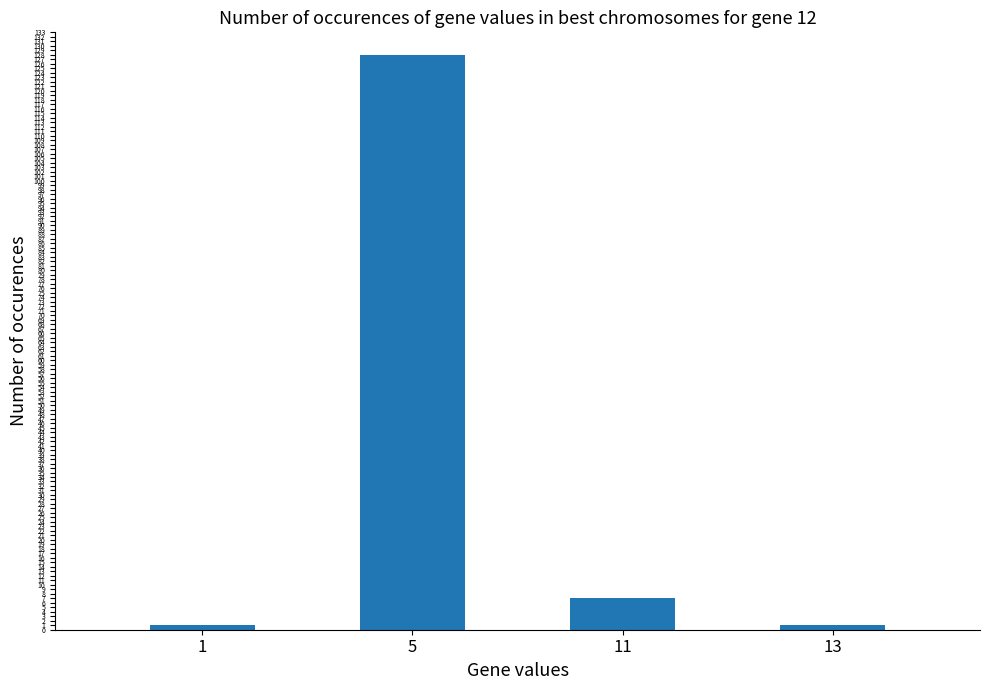

Which label corresponds to the largest value in the chart?

5